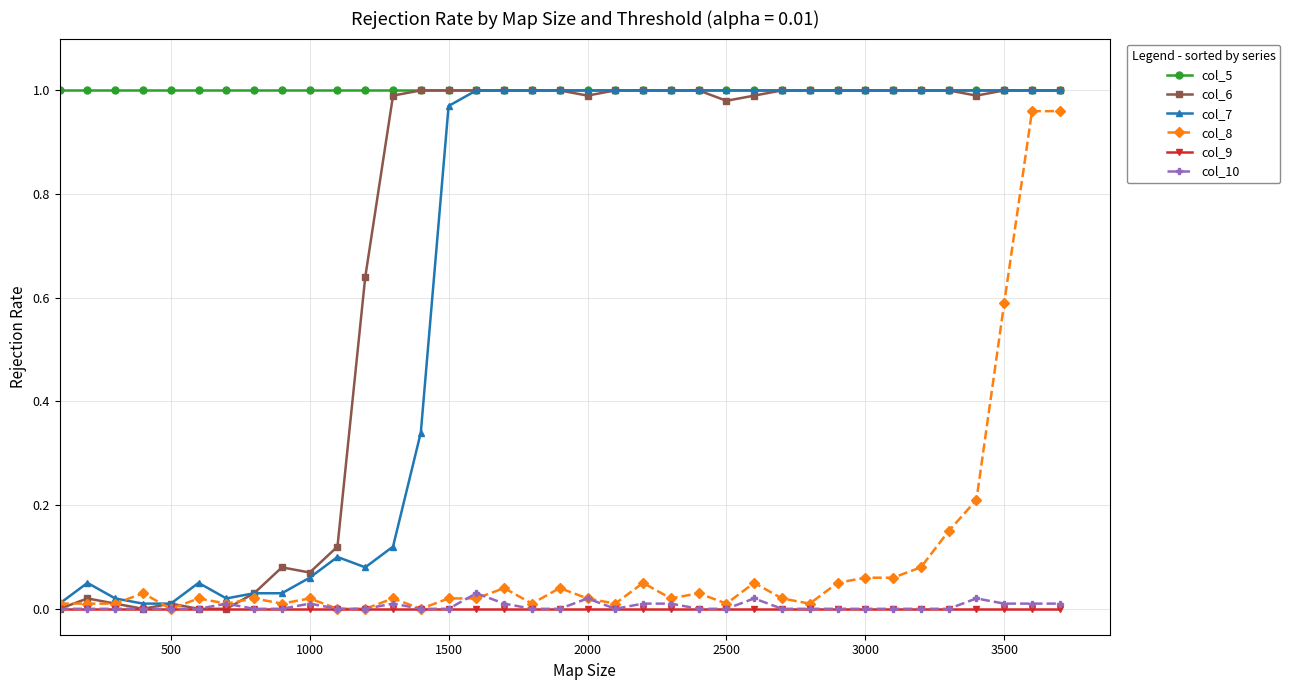

True or false: col_10 has more than 2 points higher than both neighbors.

True